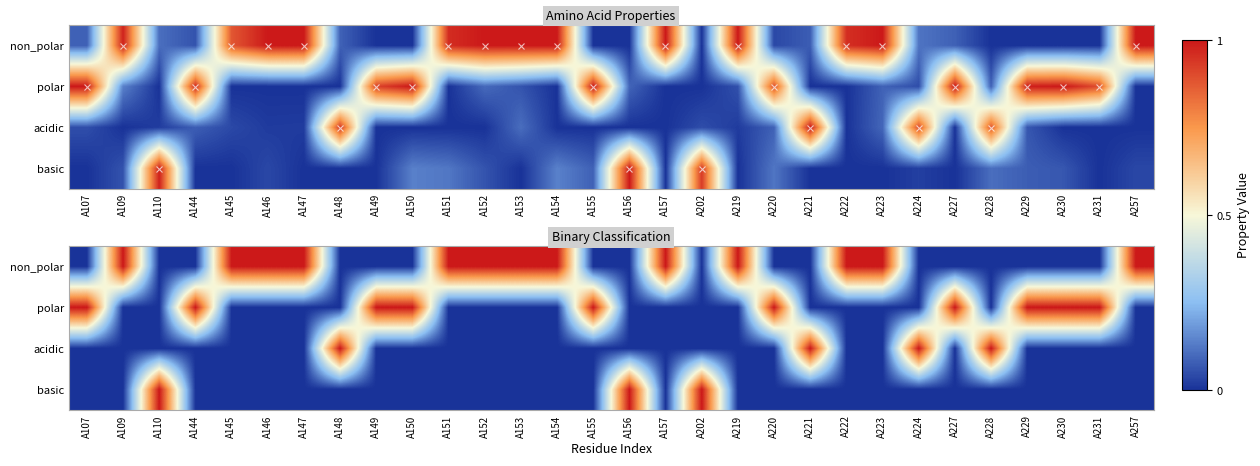

Which category has the lowest value in the acidic series?

A107